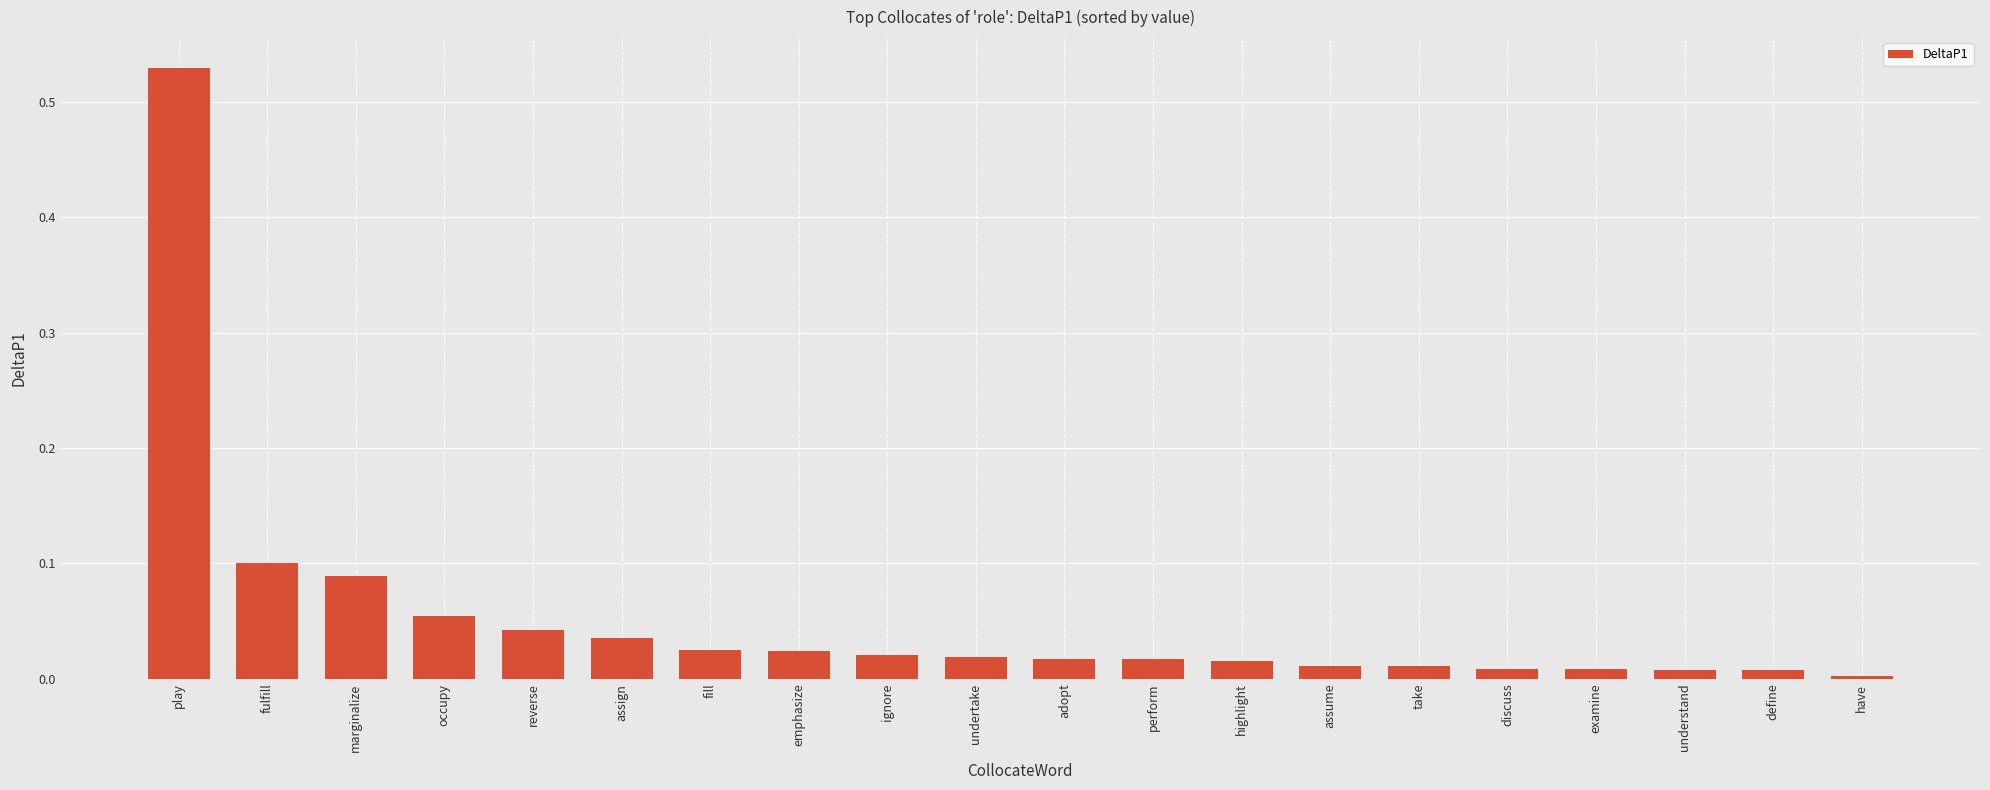

Between reverse and emphasize, which is larger?

reverse